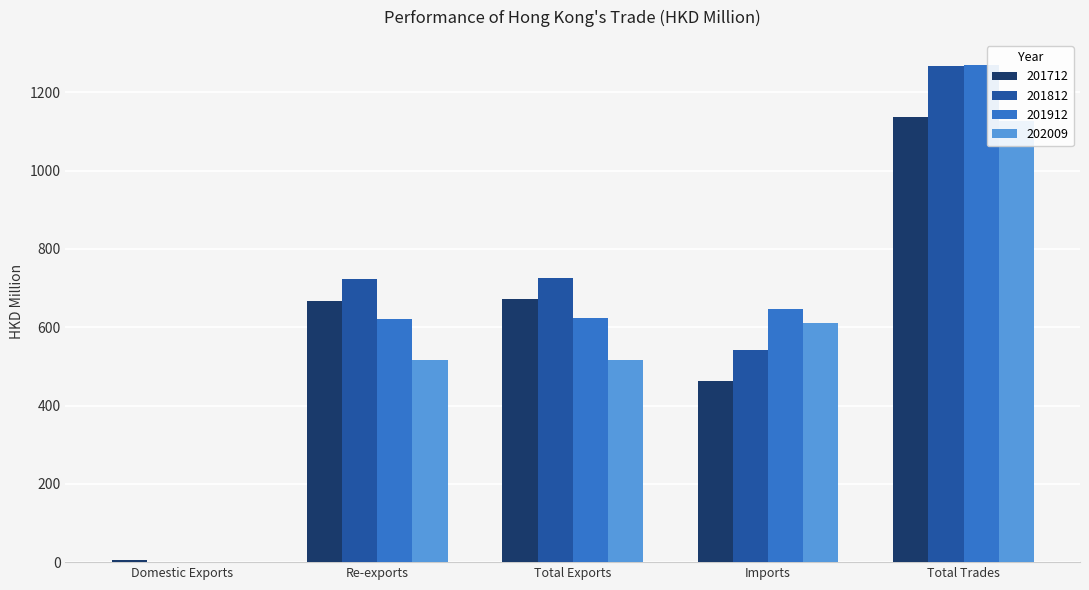

At which category does the chart reach its peak across all series?

Total Trades